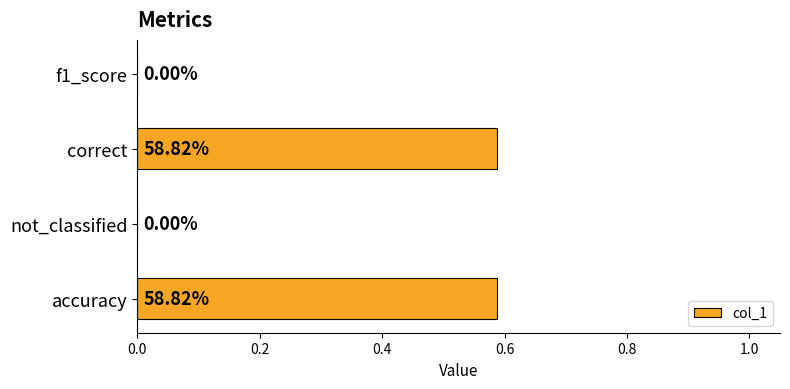

Which has a higher value, correct or f1_score?

correct